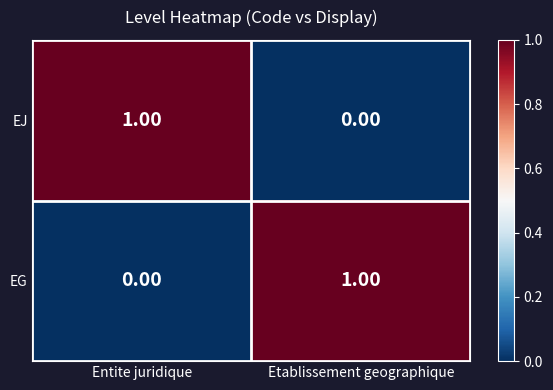

At which label does EG reach its minimum?

Entite juridique